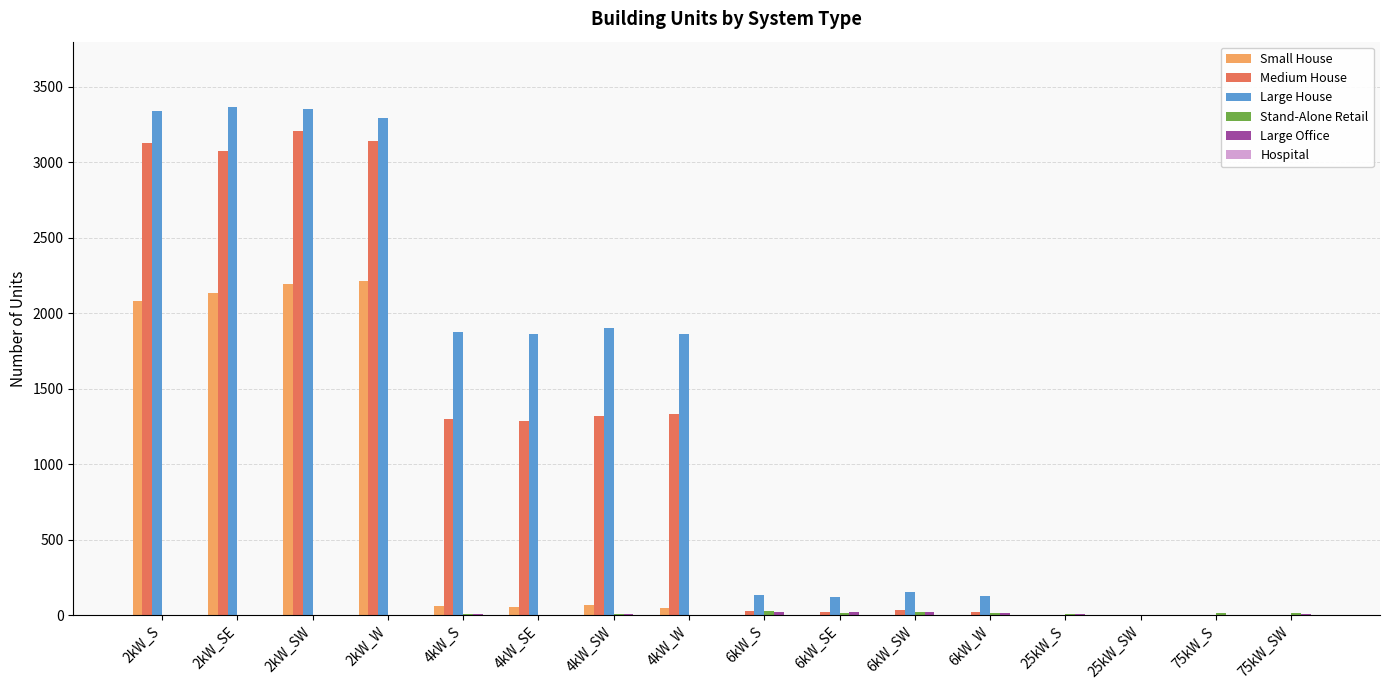

What is the maximum value shown in the chart?

3365